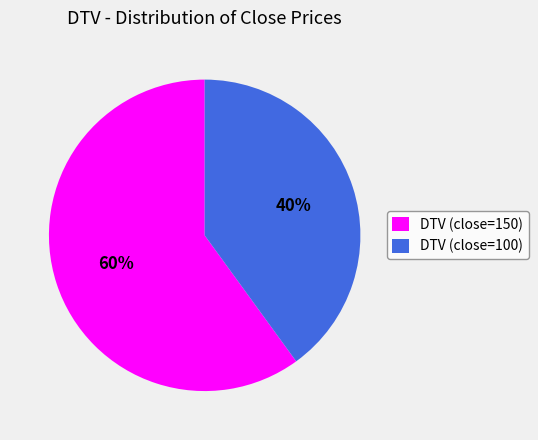

Approximately how many times larger is the value at DTV (close=150) compared to DTV (close=100)?

1.5